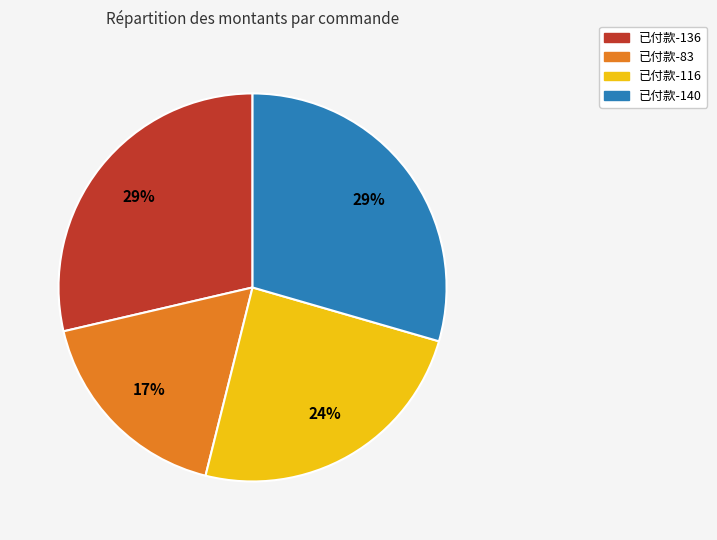

Is there a majority slice in this chart?

No